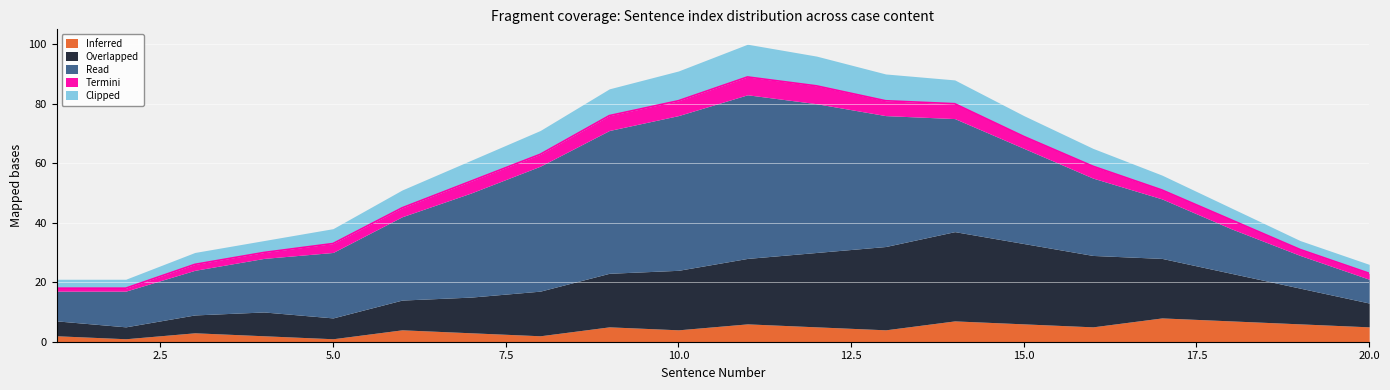

What is the difference between the highest and lowest values at 2?

11